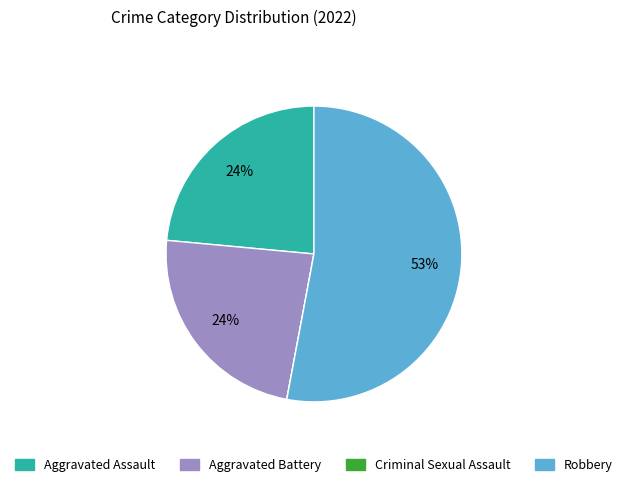

Which category accounts for the majority?

Robbery